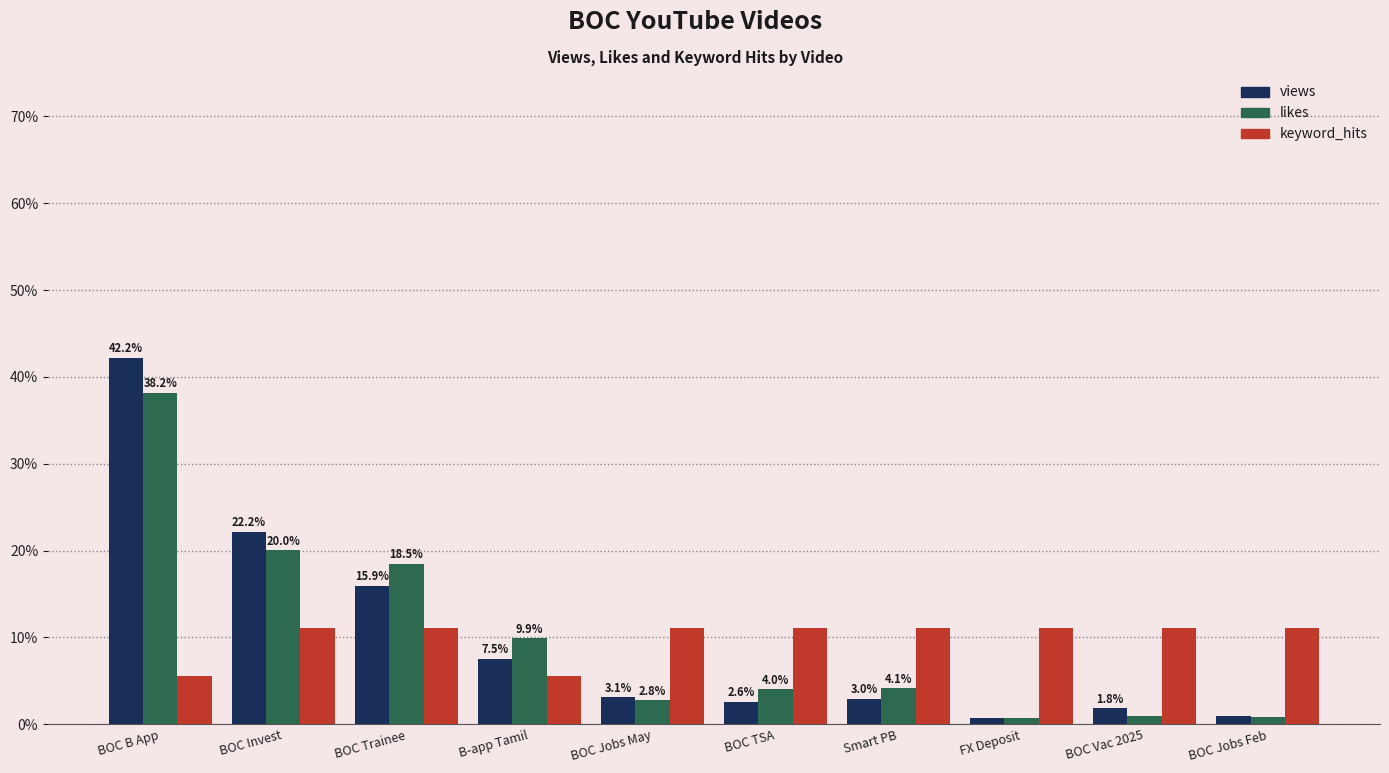

List the series in order of their peak value, lowest first.

keyword_hits, likes, views